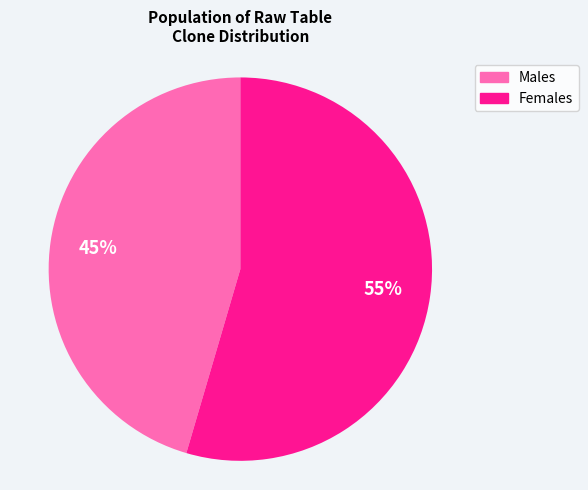

To the nearest percent, what is the average slice percentage?

50%